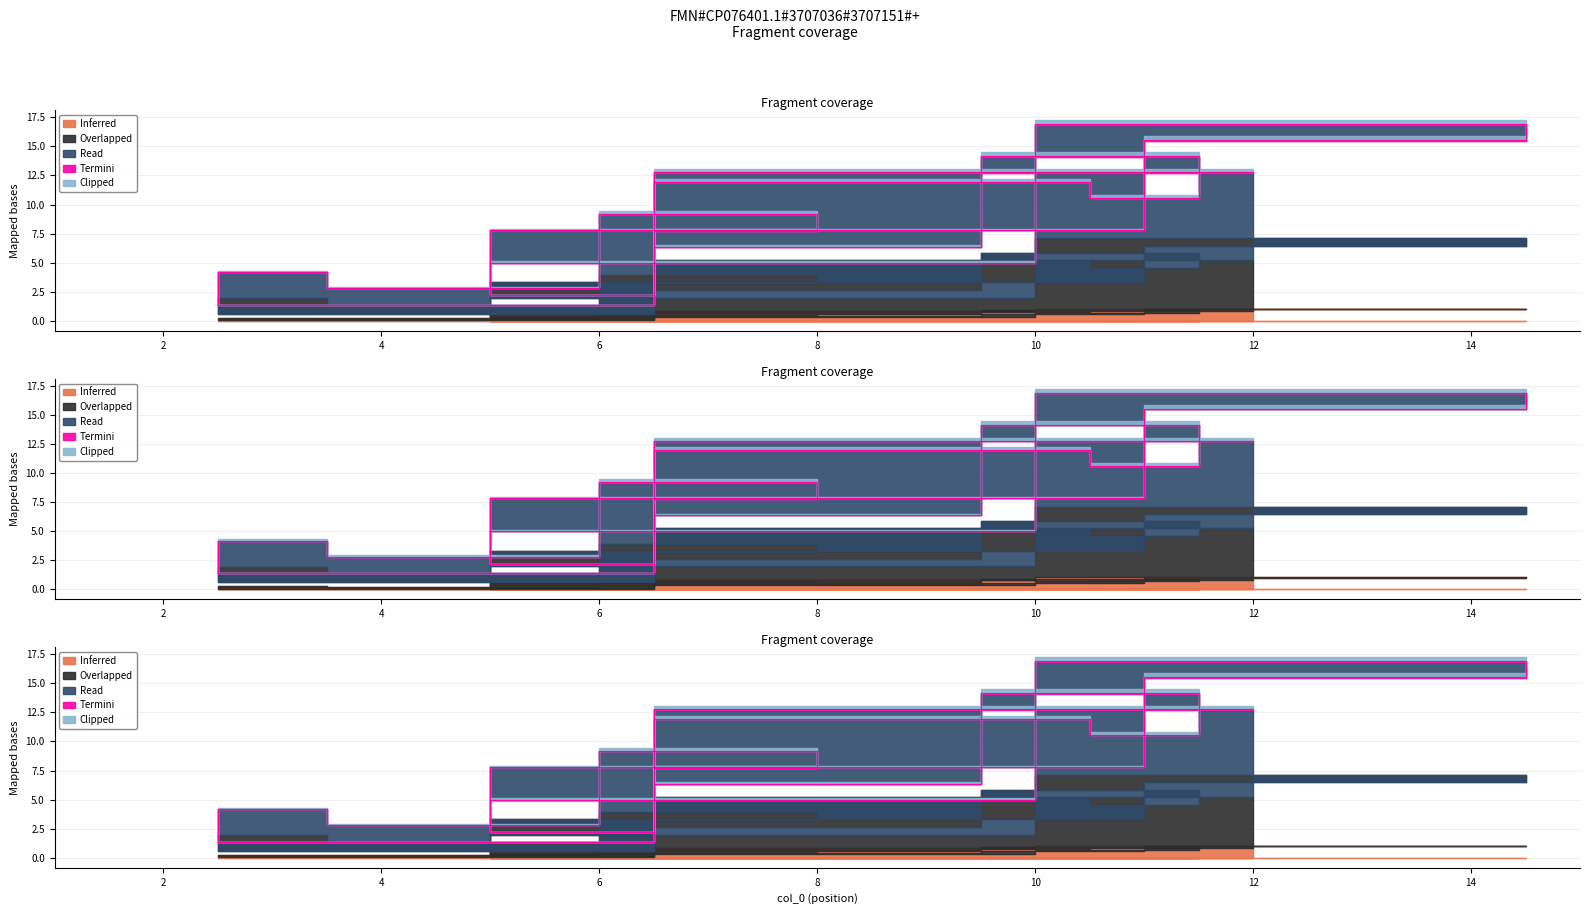

How many interior local peaks does the Read series have?

5